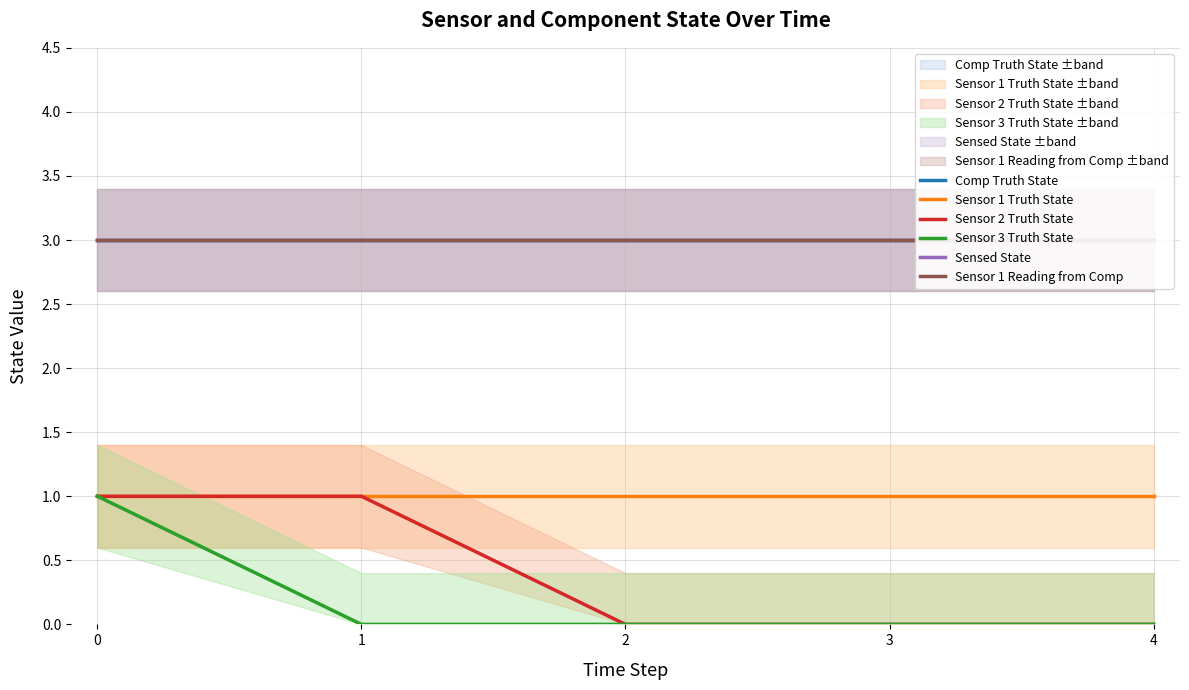

The value of Sensed State at 0 is 3. True or false?

True